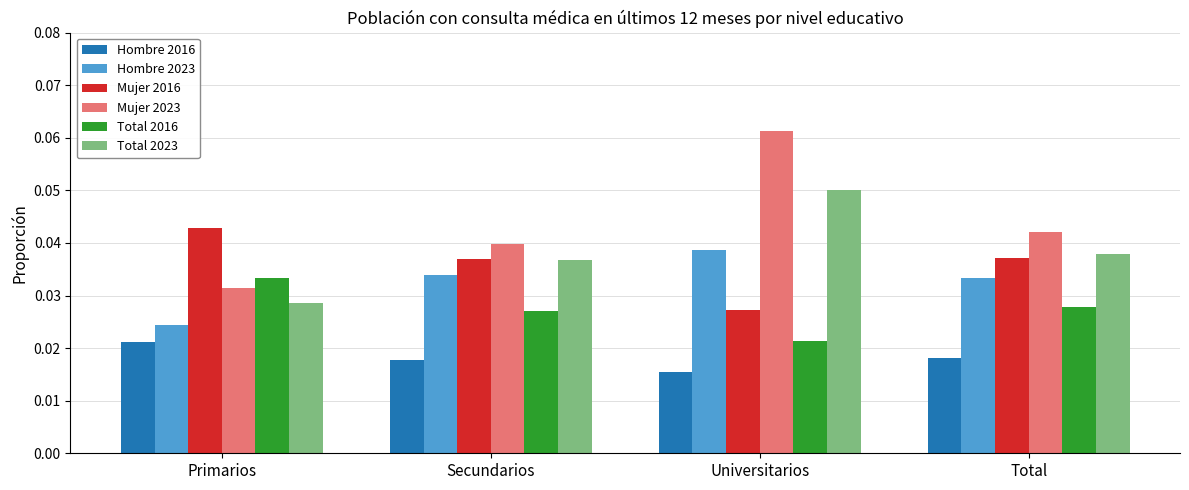

What is the label of the 4th bar from the left?

Total